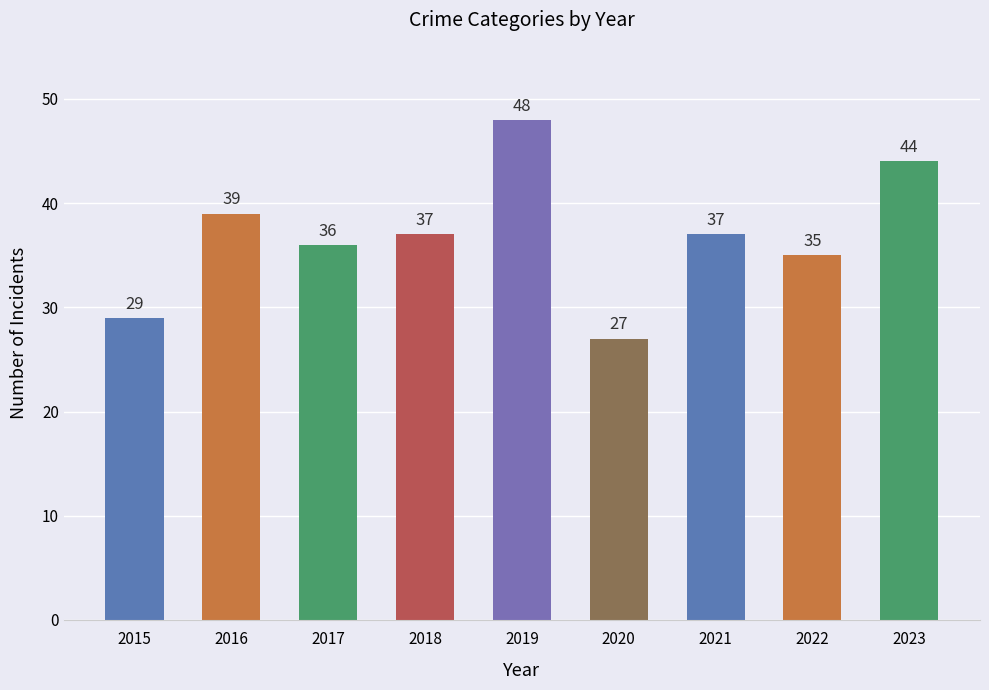

Which category has the highest value across all series?

2019